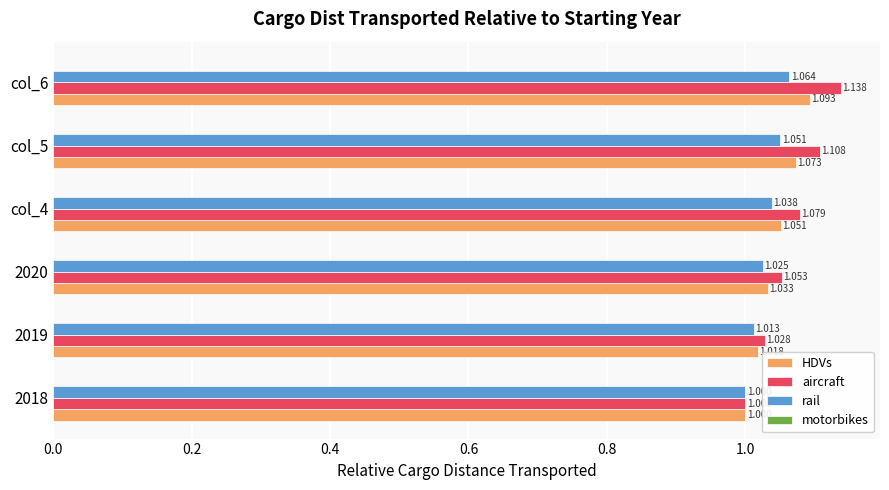

List the labels in order of aircraft value, smallest first.

2018, 2019, 2020, col_4, col_5, col_6